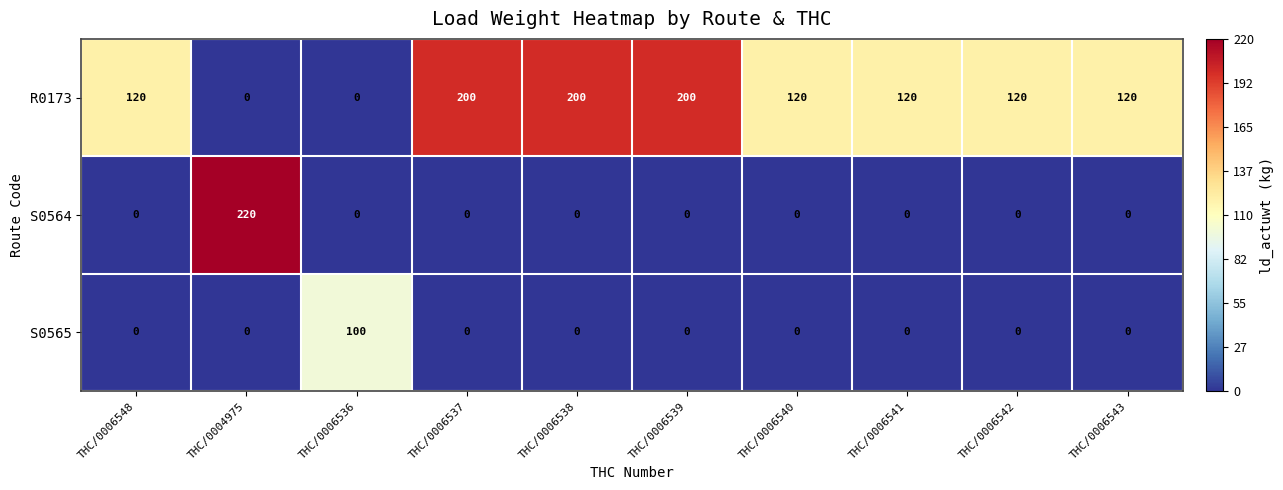

What is the difference between the maximum and minimum values in the S0564 series?

220